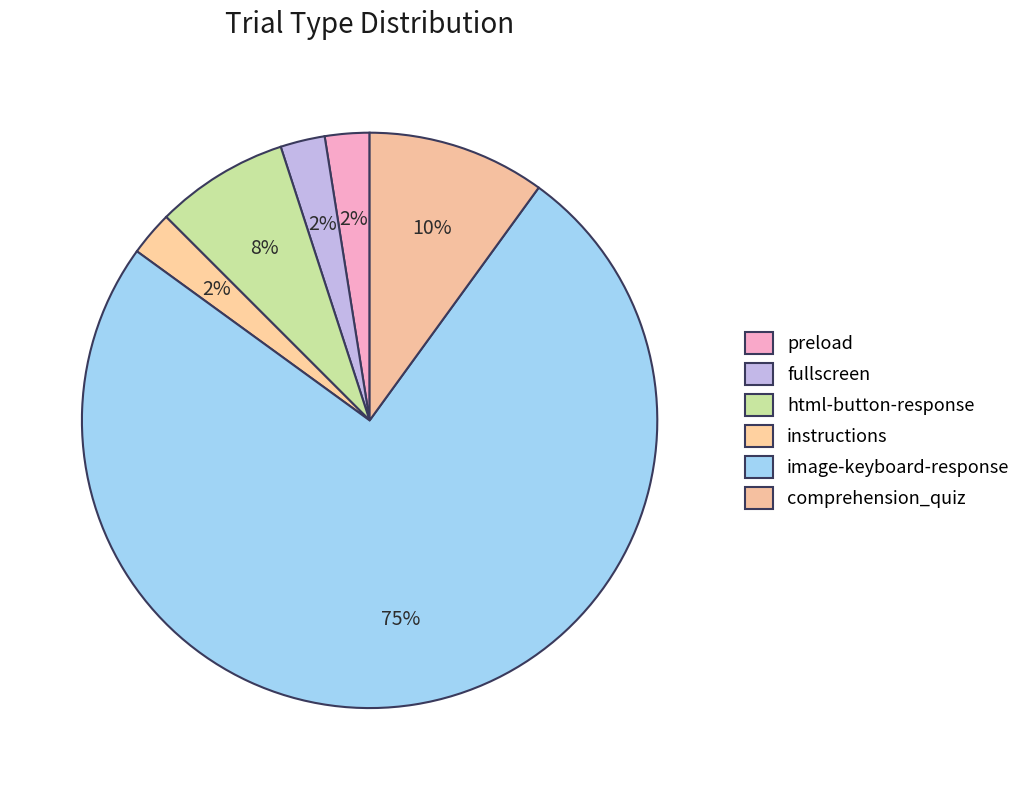

How many segments does this pie chart have?

6